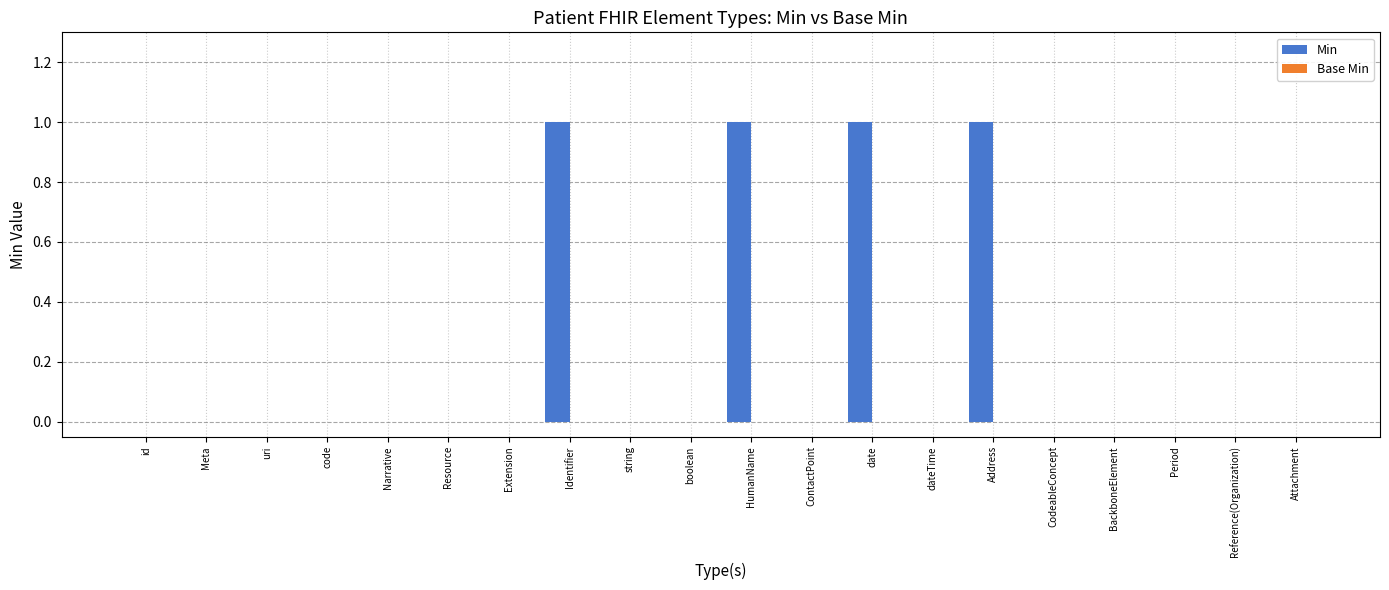

True or false: the data shows 0 at HumanName.

False